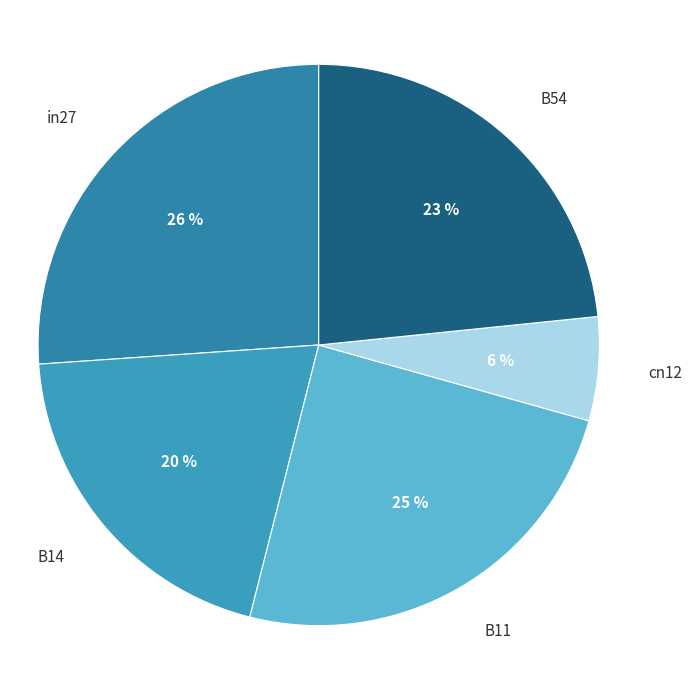

Rank the categories by value from highest to lowest.

in27, B11, B54, B14, cn12